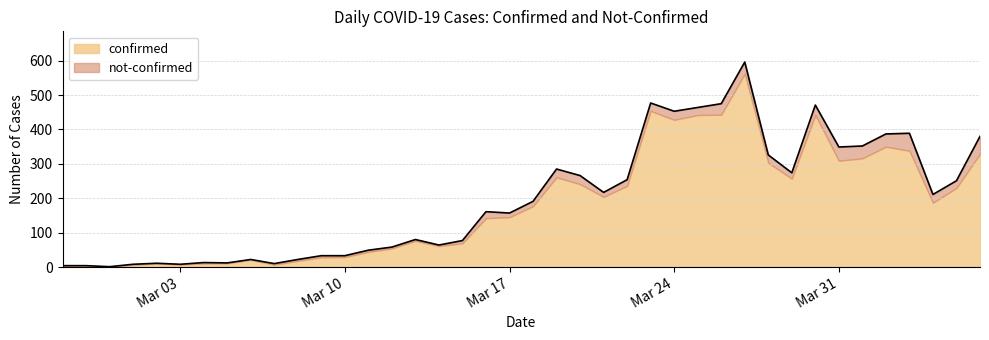

Rank the categories by value from highest to lowest.

2020-03-27, 2020-03-23, 2020-03-26, 2020-03-30, 2020-03-25, 2020-03-24, 2020-04-03, 2020-04-02, 2020-04-06, 2020-04-01, 2020-03-31, 2020-03-28, 2020-03-19, 2020-03-29, 2020-03-20, 2020-03-22, 2020-04-05, 2020-03-21, 2020-04-04, 2020-03-18, 2020-03-16, 2020-03-17, 2020-03-13, 2020-03-15, 2020-03-14, 2020-03-12, 2020-03-11, 2020-03-09, 2020-03-10, 2020-03-06, 2020-03-08, 2020-03-04, 2020-03-05, 2020-03-02, 2020-03-07, 2020-03-01, 2020-03-03, 2020-02-27, 2020-02-28, 2020-02-29